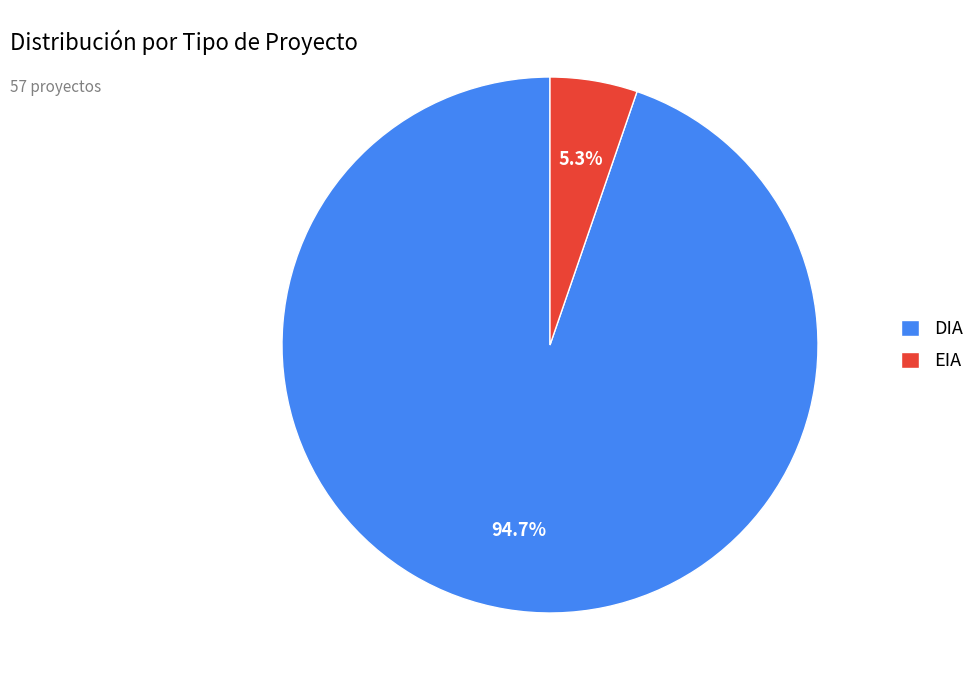

Does any single category account for the majority?

Yes